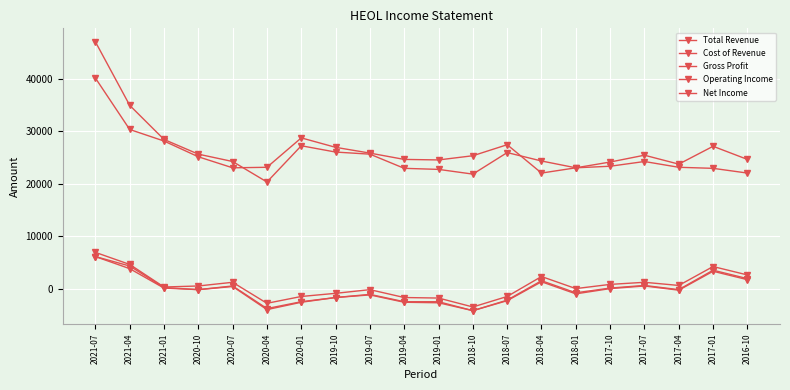

True or false: Gross Profit and Total Revenue intersect in this chart.

False